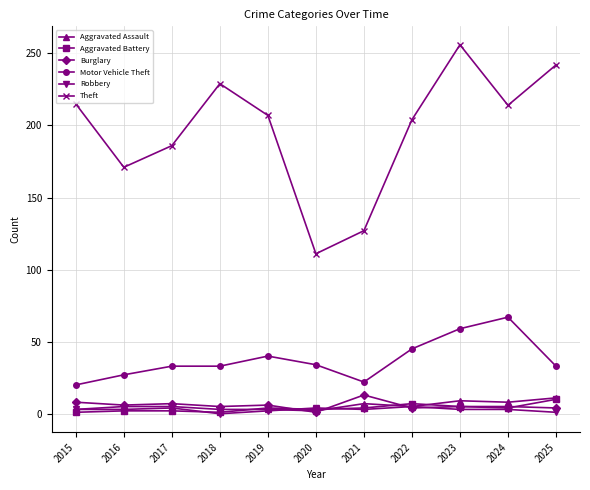

True or false: Aggravated Assault and Theft intersect in this chart.

False